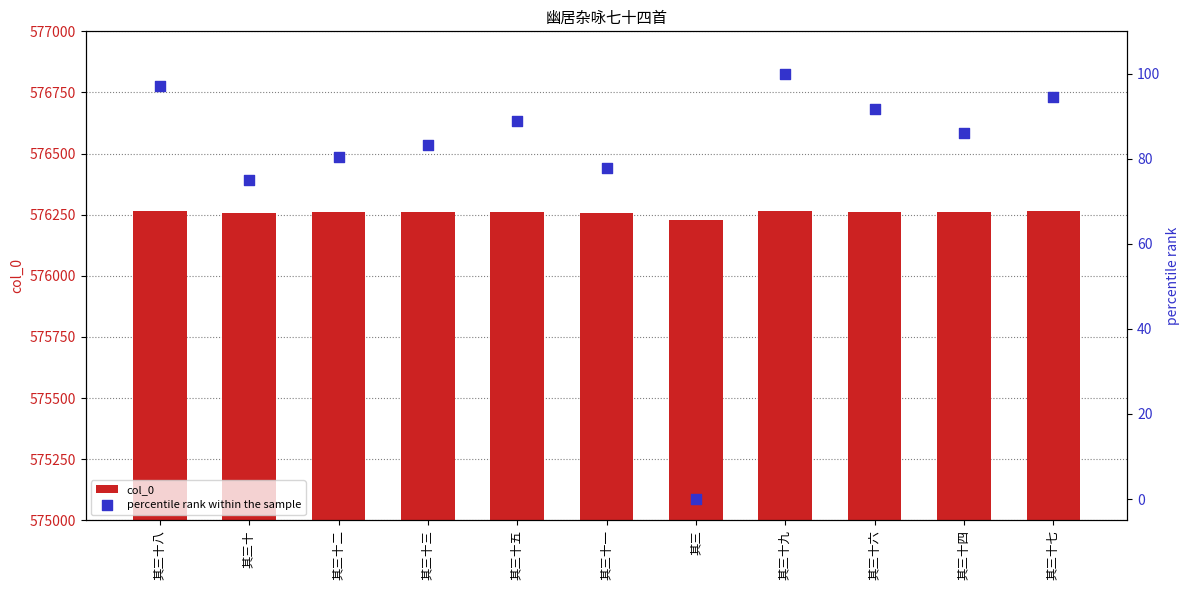

What are all the series names shown in the legend?

col_0, percentile rank within the sample